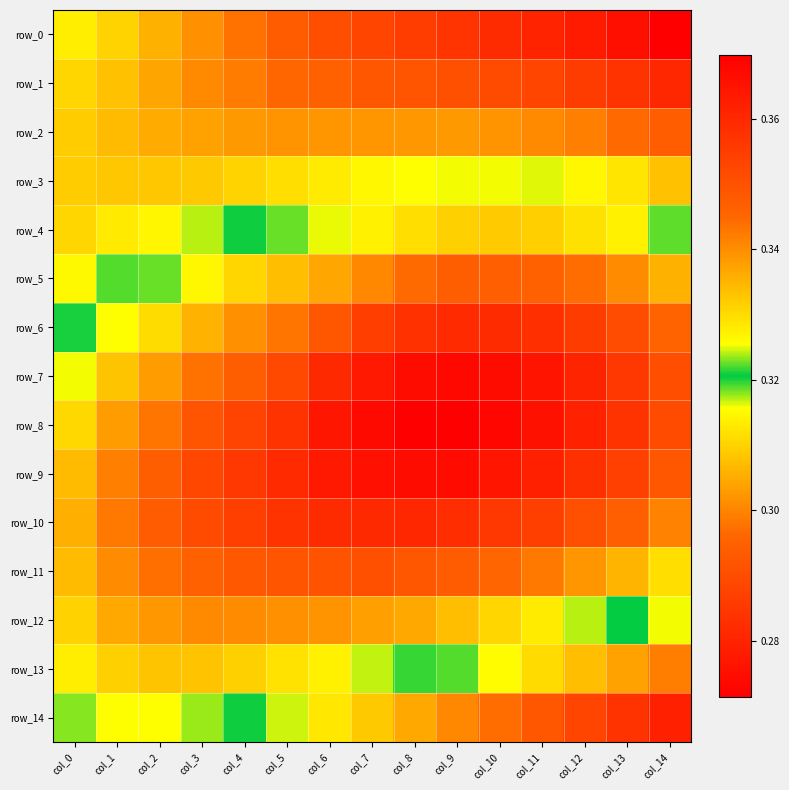

Which series changed the most between col_6 and col_13?

row_14